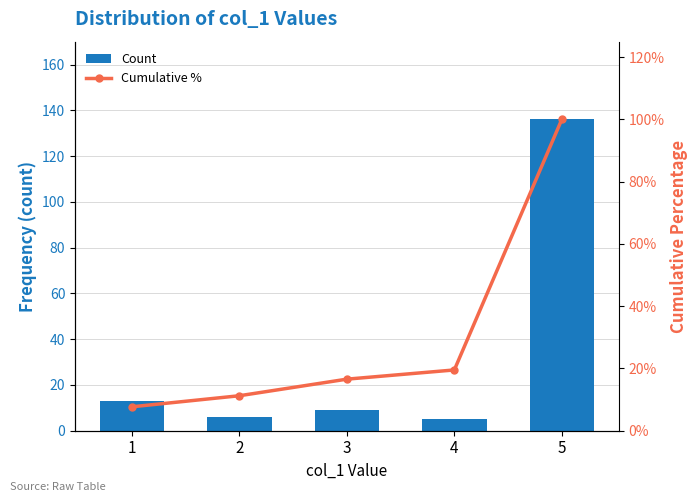

Is the value of Cumulative % at 1 greater than the value of Count at 5?

No